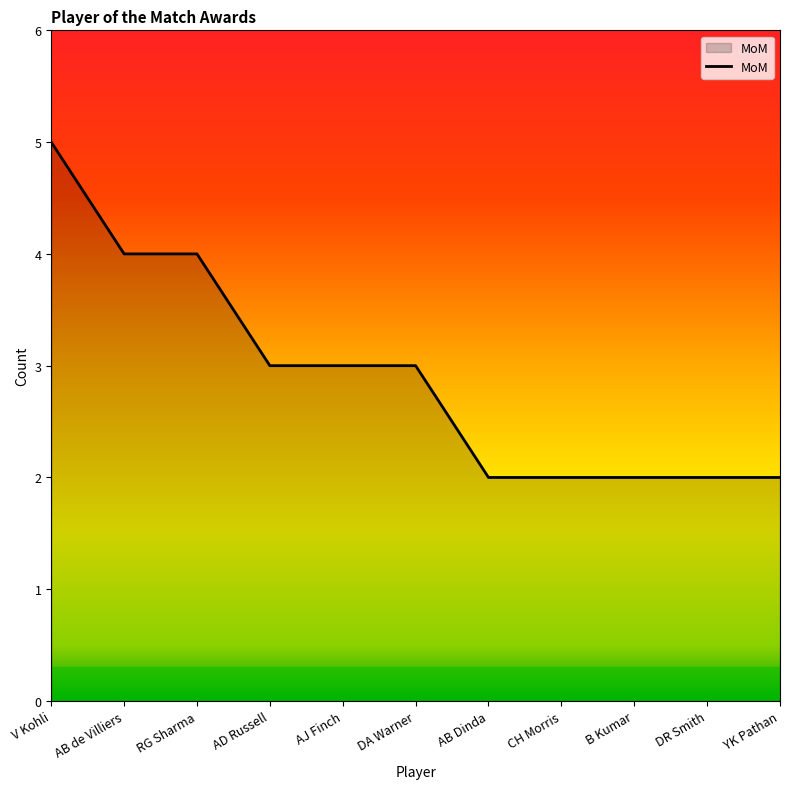

Reading right to left, extract all data points from this chart.

2	2	2	2	2	3	3	3	4	4	5